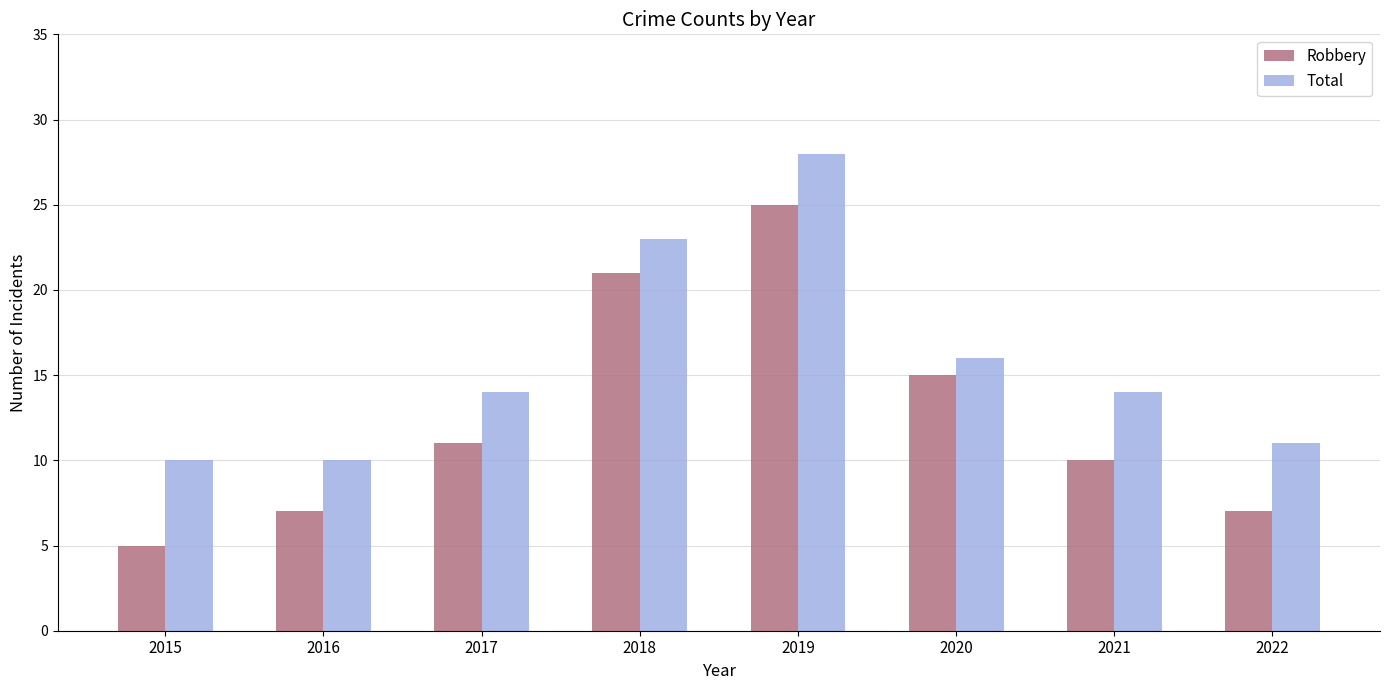

What is the sum of all Total values?

126